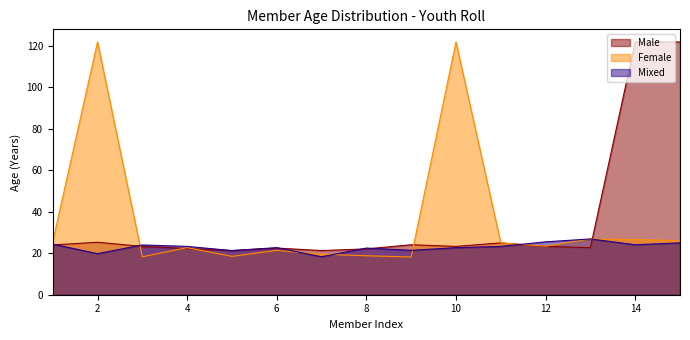

How many lines are shown in the chart?

3